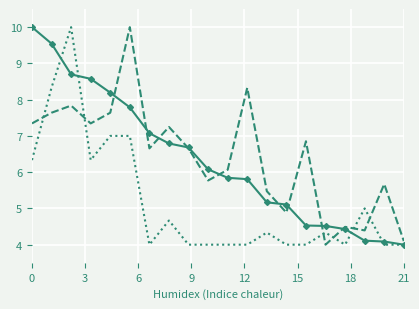

What is the smallest value displayed?

4.0